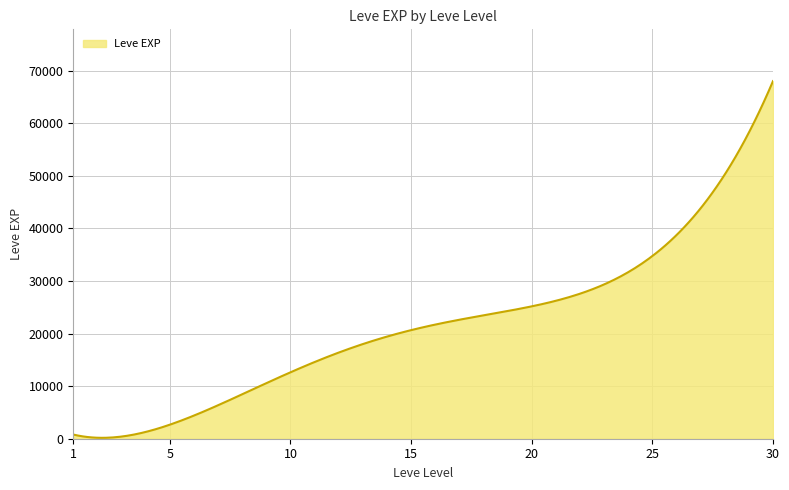

What is the difference between the maximum and minimum values?

67864.6